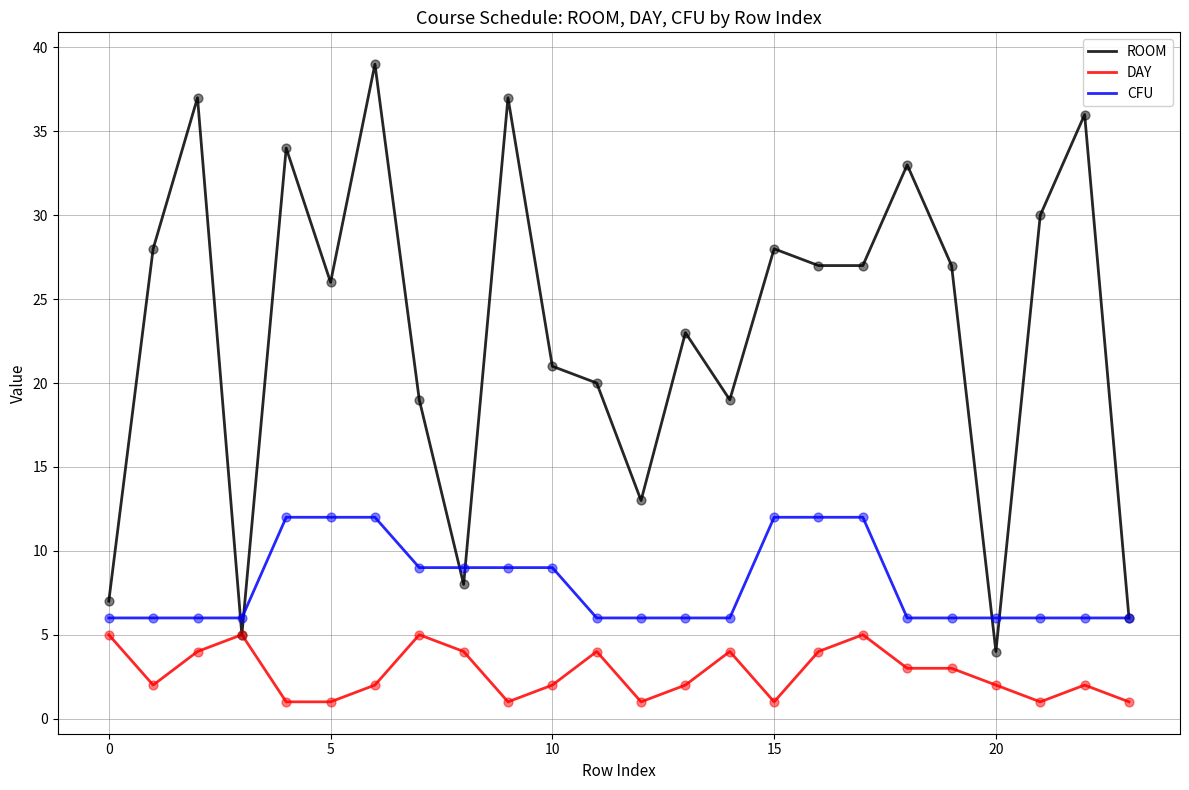

Which series has the largest total across all categories?

ROOM